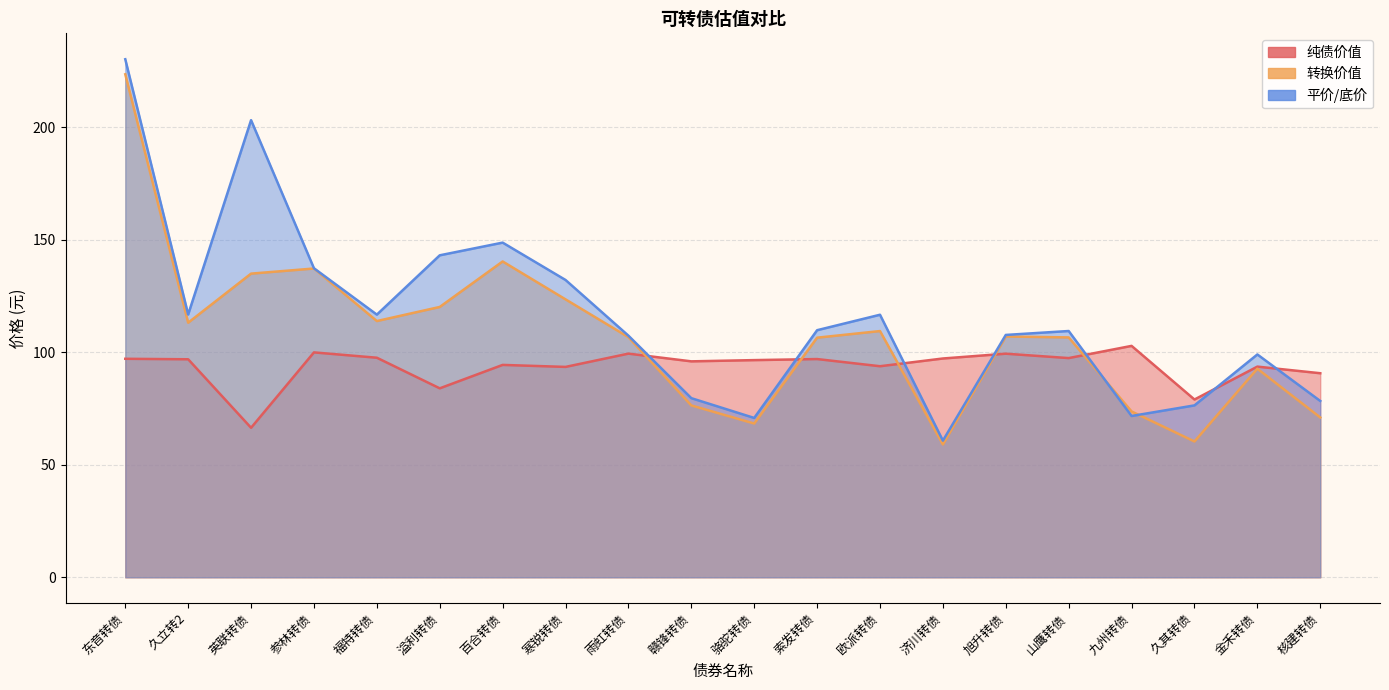

What is the label of the 7th point from the right?

济川转债